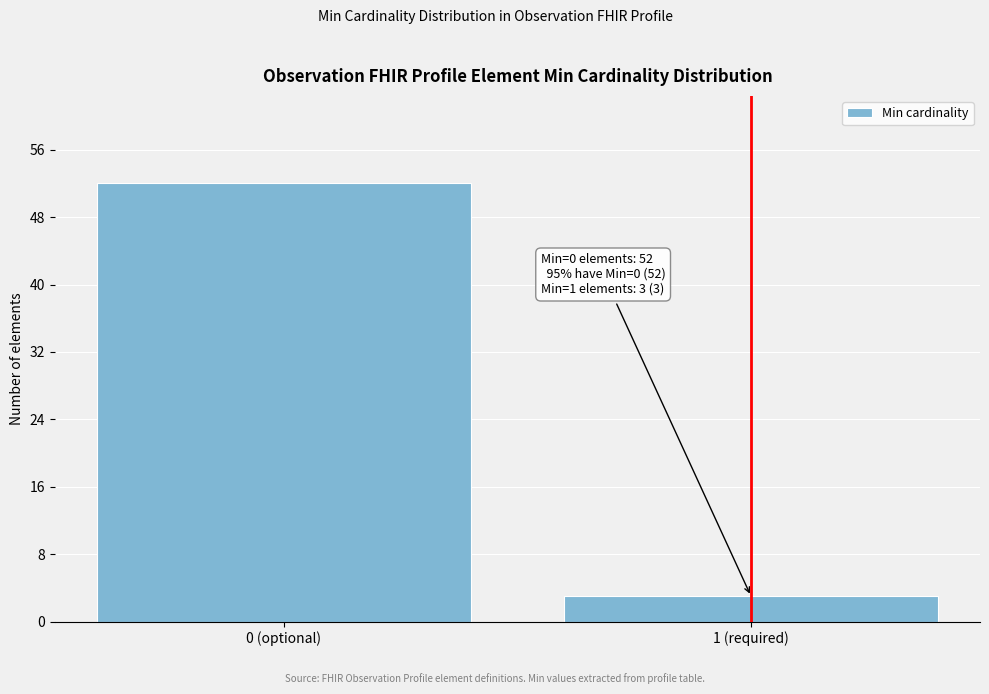

Reading left to right, what are all the values shown in this chart?

52	3